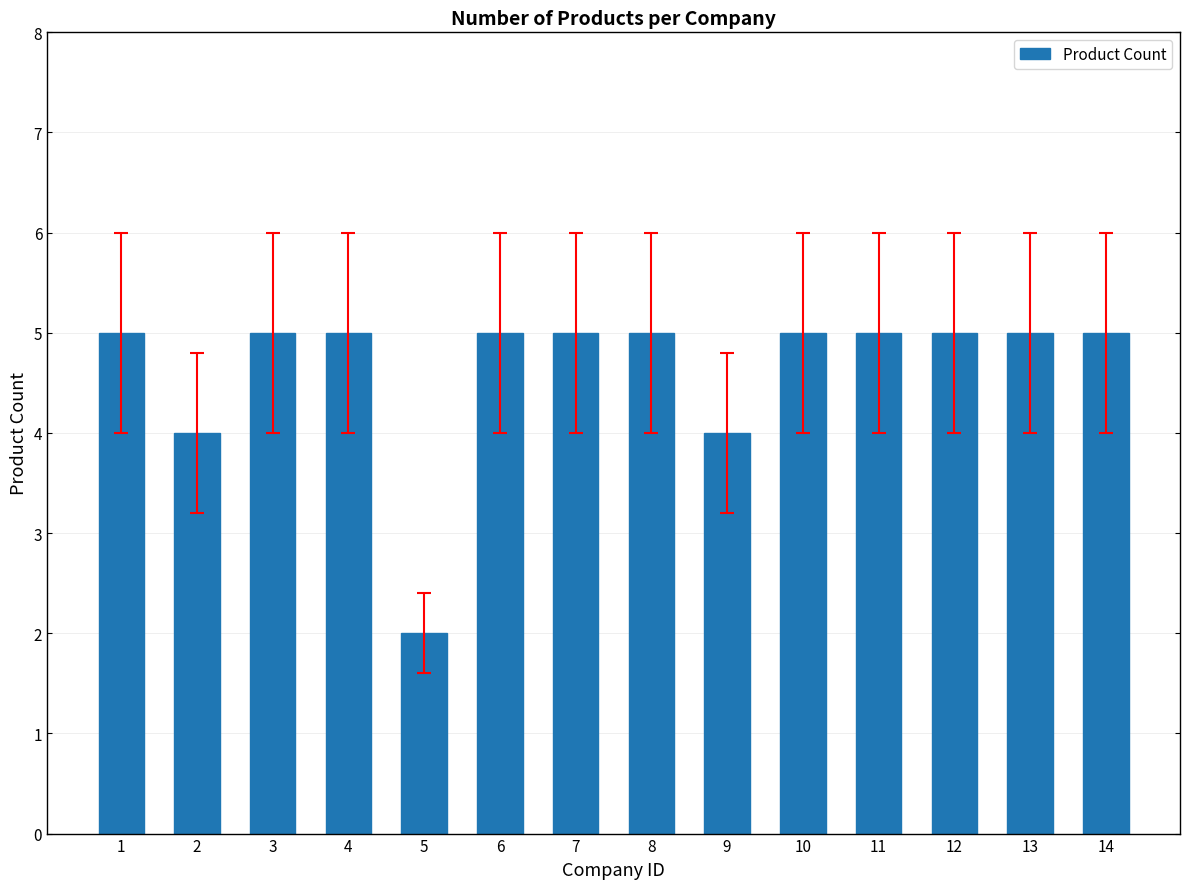

What is the difference between the maximum and minimum values?

3